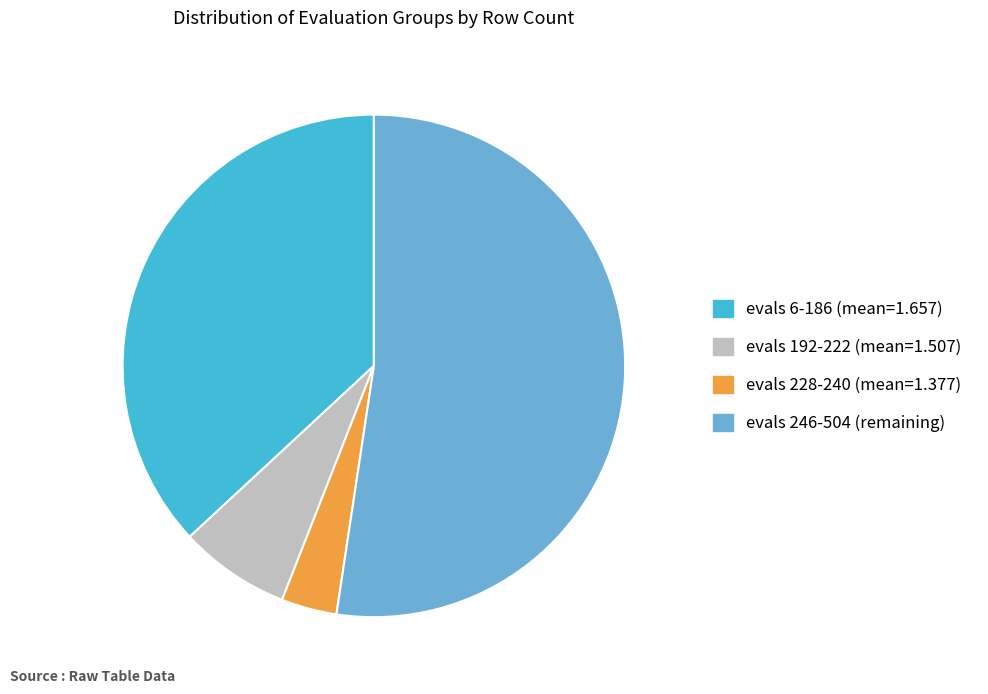

Is there any slice that represents more than half of the pie?

Yes